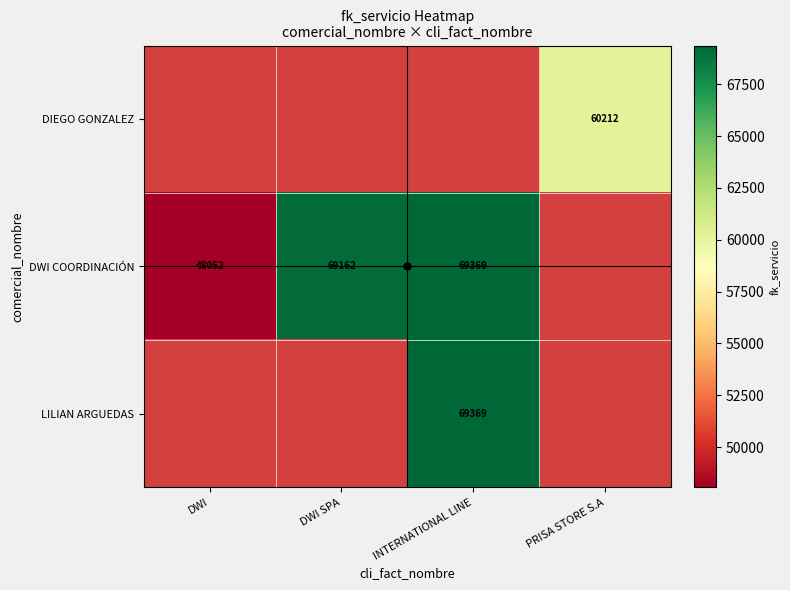

The value of LILIAN ARGUEDAS at INTERNATIONAL LINE is 97535. True or false?

False